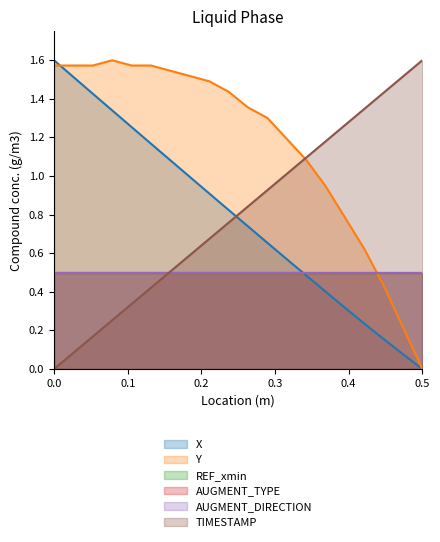

True or false: Y has more than 2 interior local peaks.

False